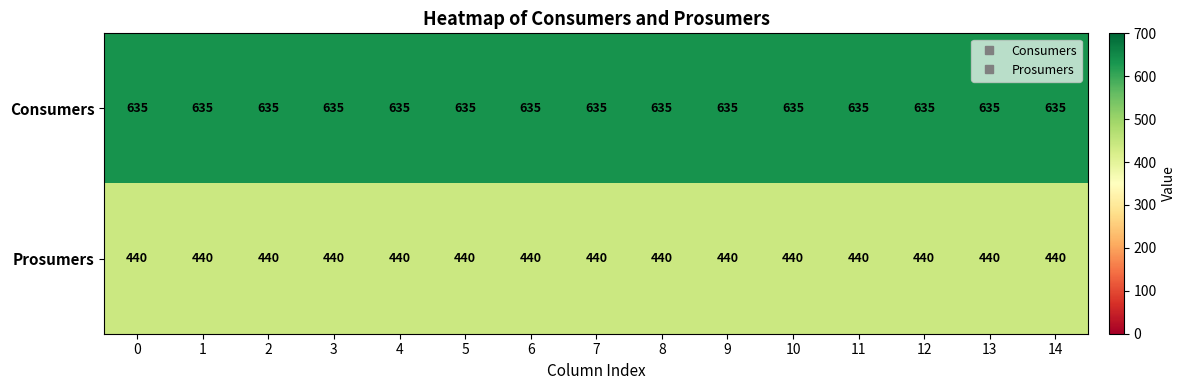

Count the number of data series in this chart.

2